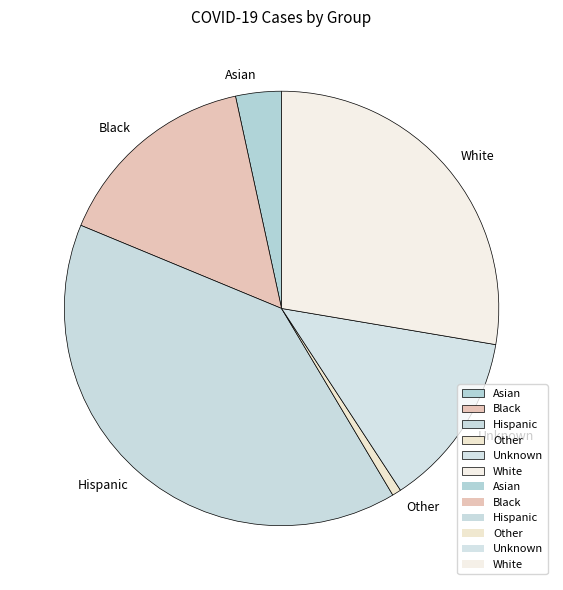

Which has a higher value, Asian or Black?

Black